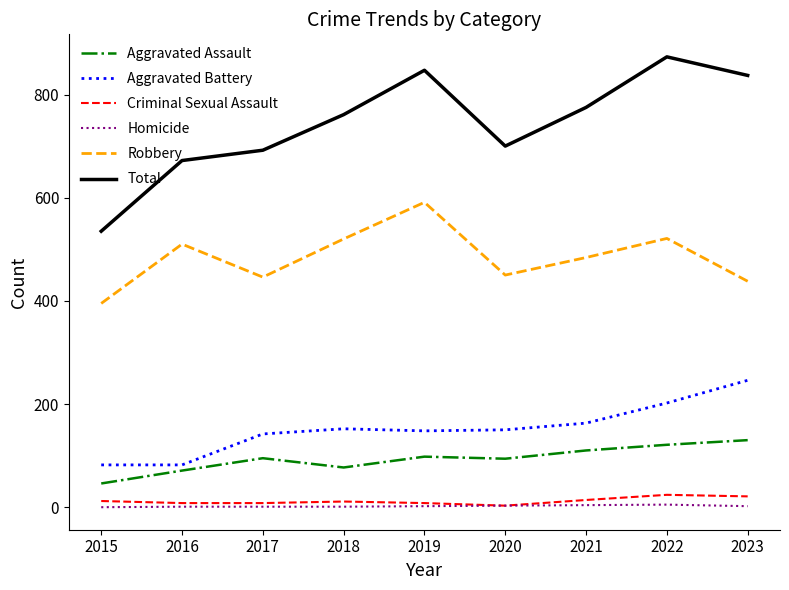

Between 2018 and 2022, which series saw the biggest shift?

Total